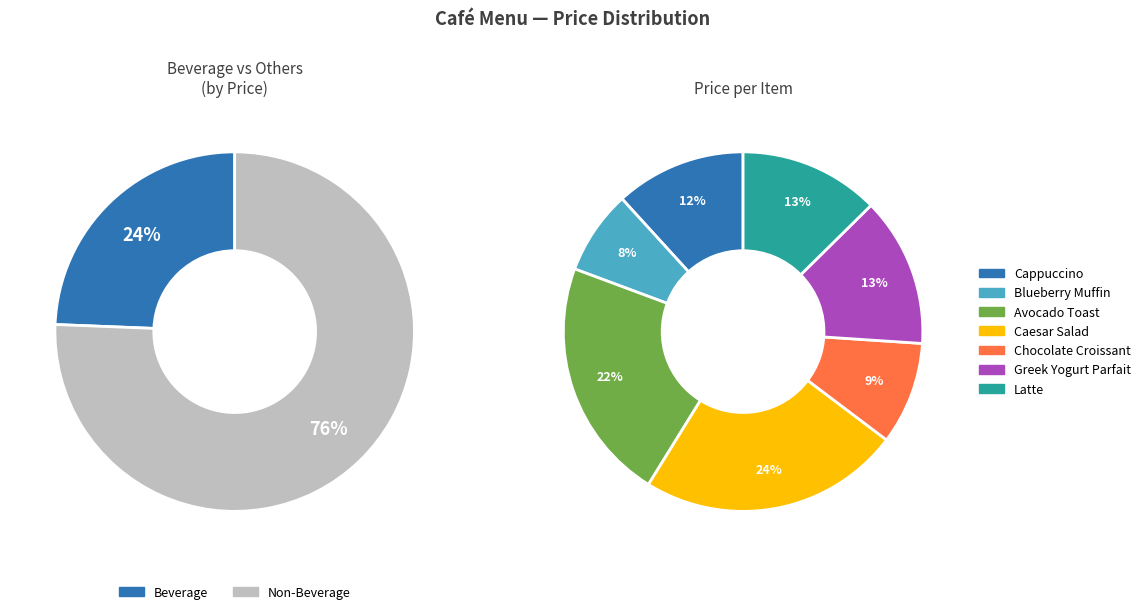

How many segments does this pie chart have?

7